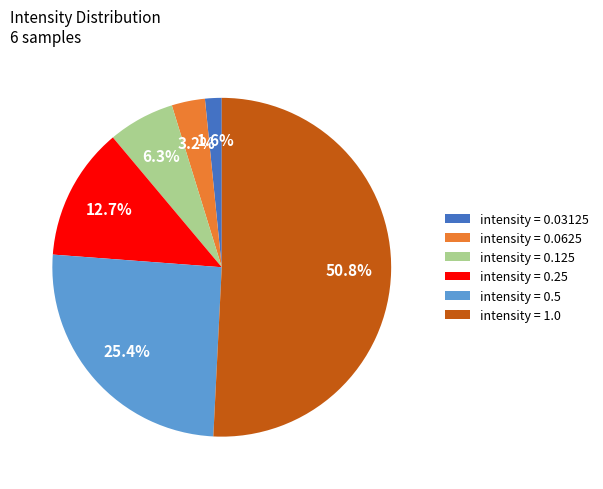

Which category has the smallest portion of the pie?

intensity = 0.03125